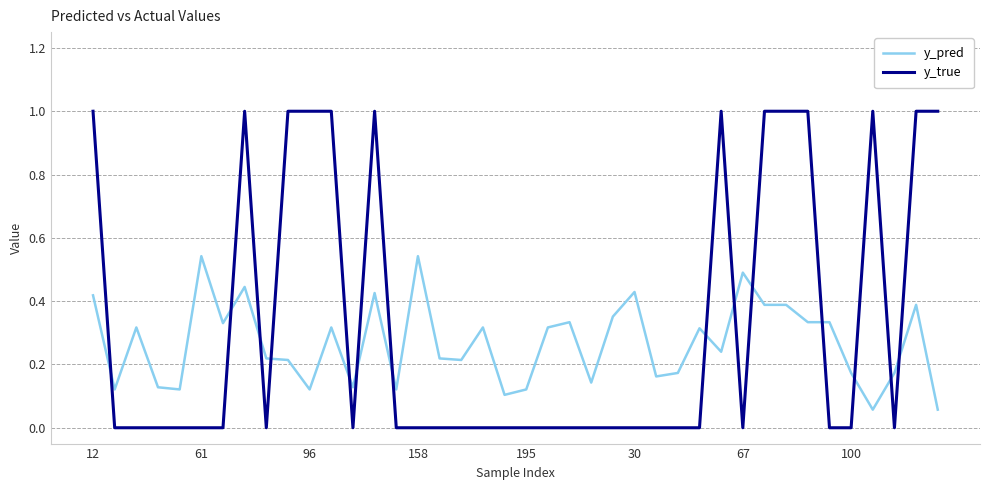

What is the sum of all y_true values?

13.0